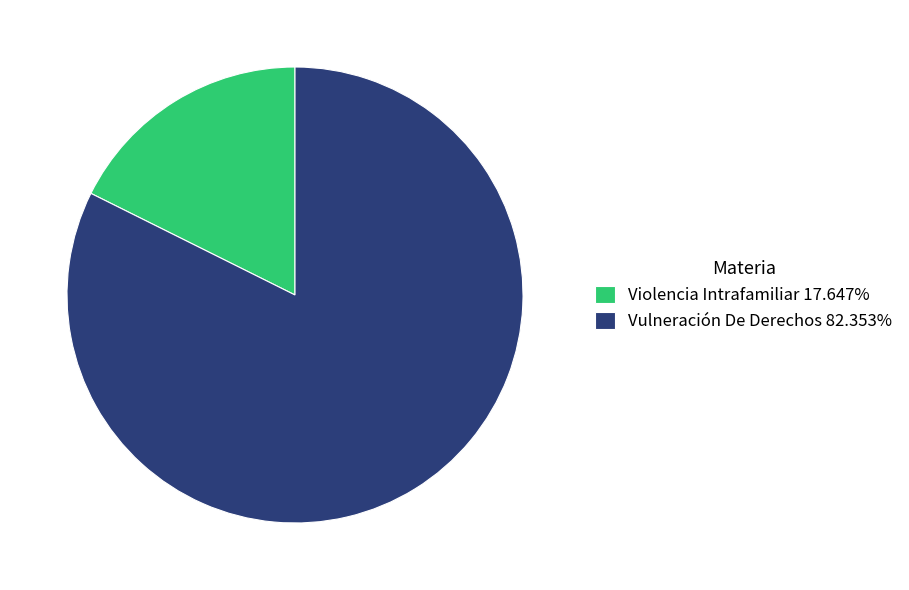

Rank the categories by value from lowest to highest.

Violencia Intrafamiliar, Vulneración De Derechos